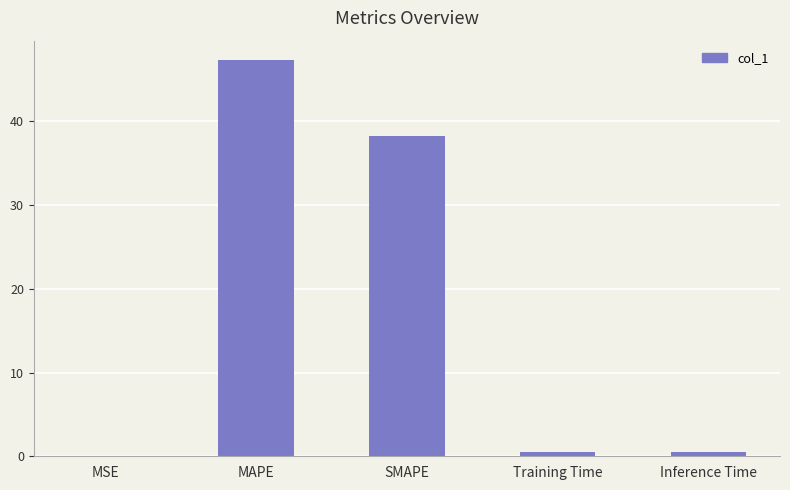

What is the sum of all values?

86.5